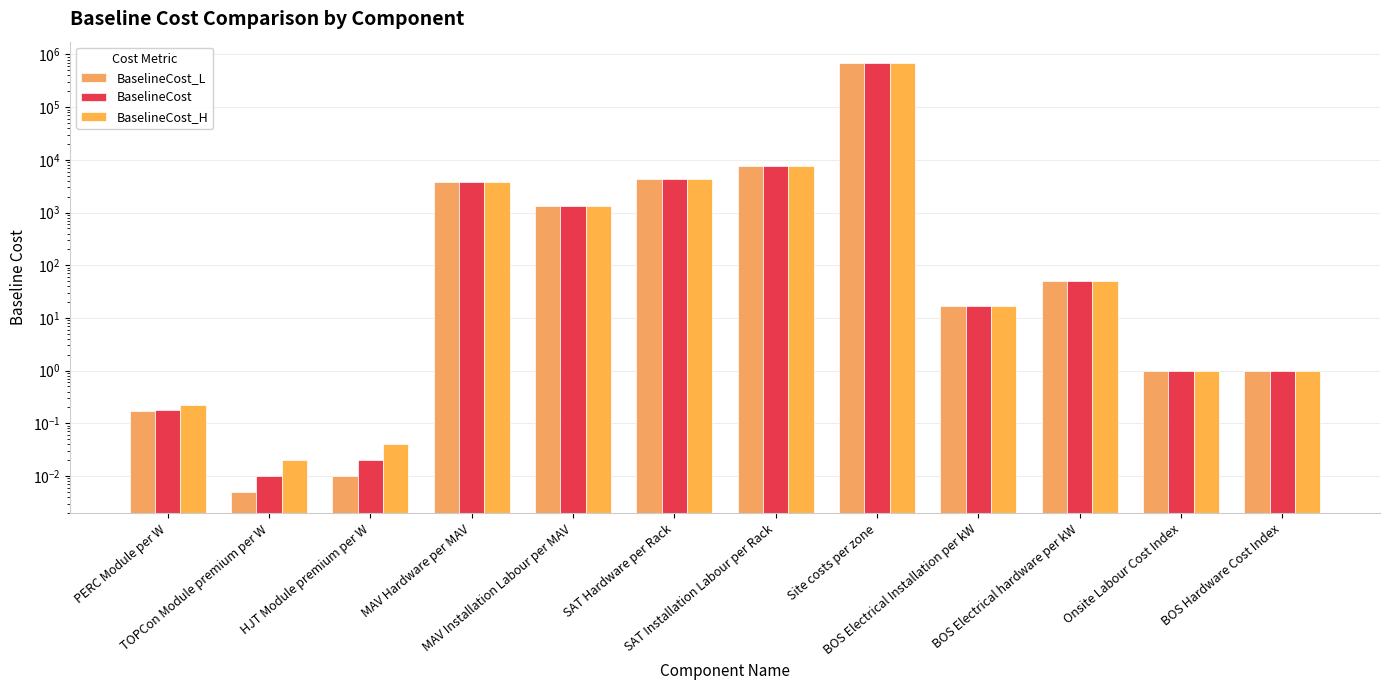

How many series are shown in this chart?

3